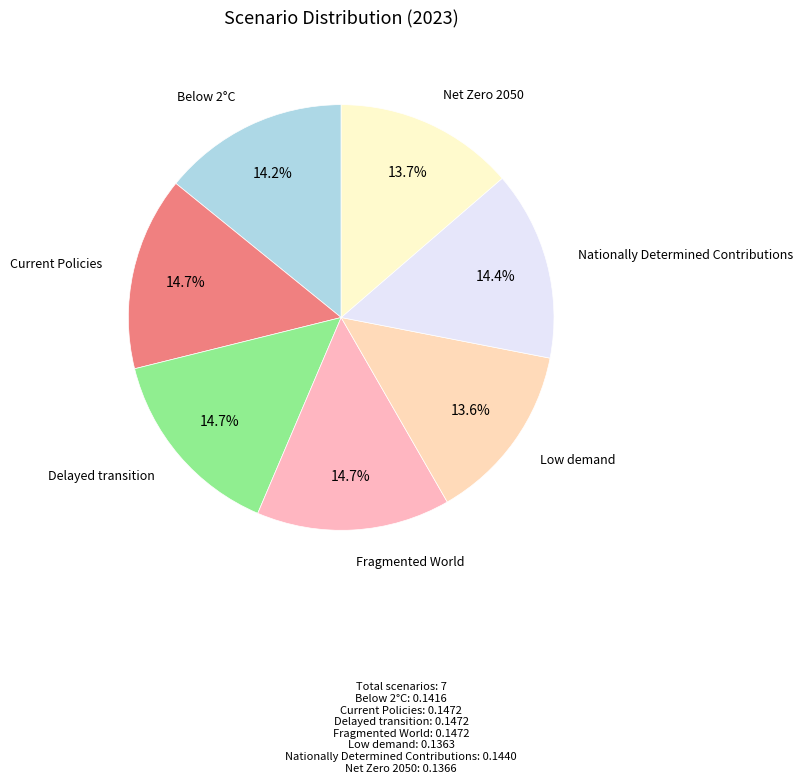

How many slices are in this pie chart?

7